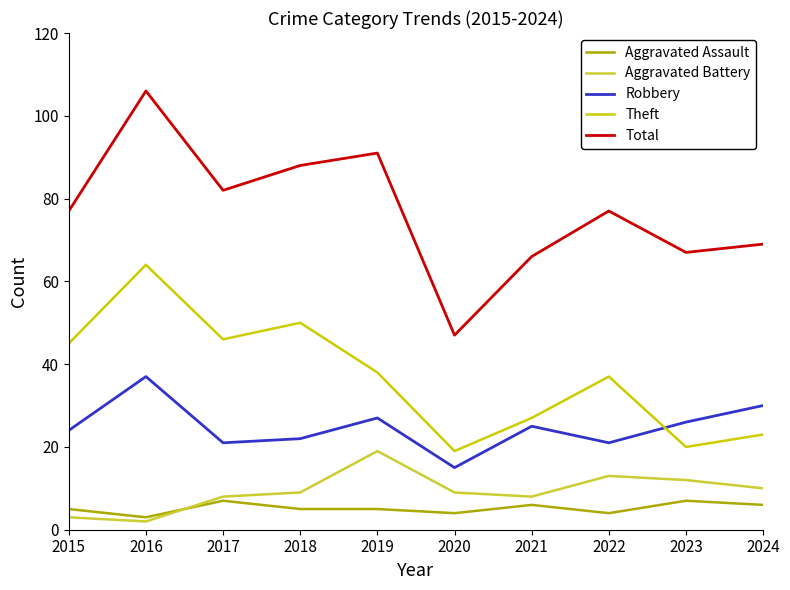

What is the difference between the maximum and second lowest values in the Theft series?

44